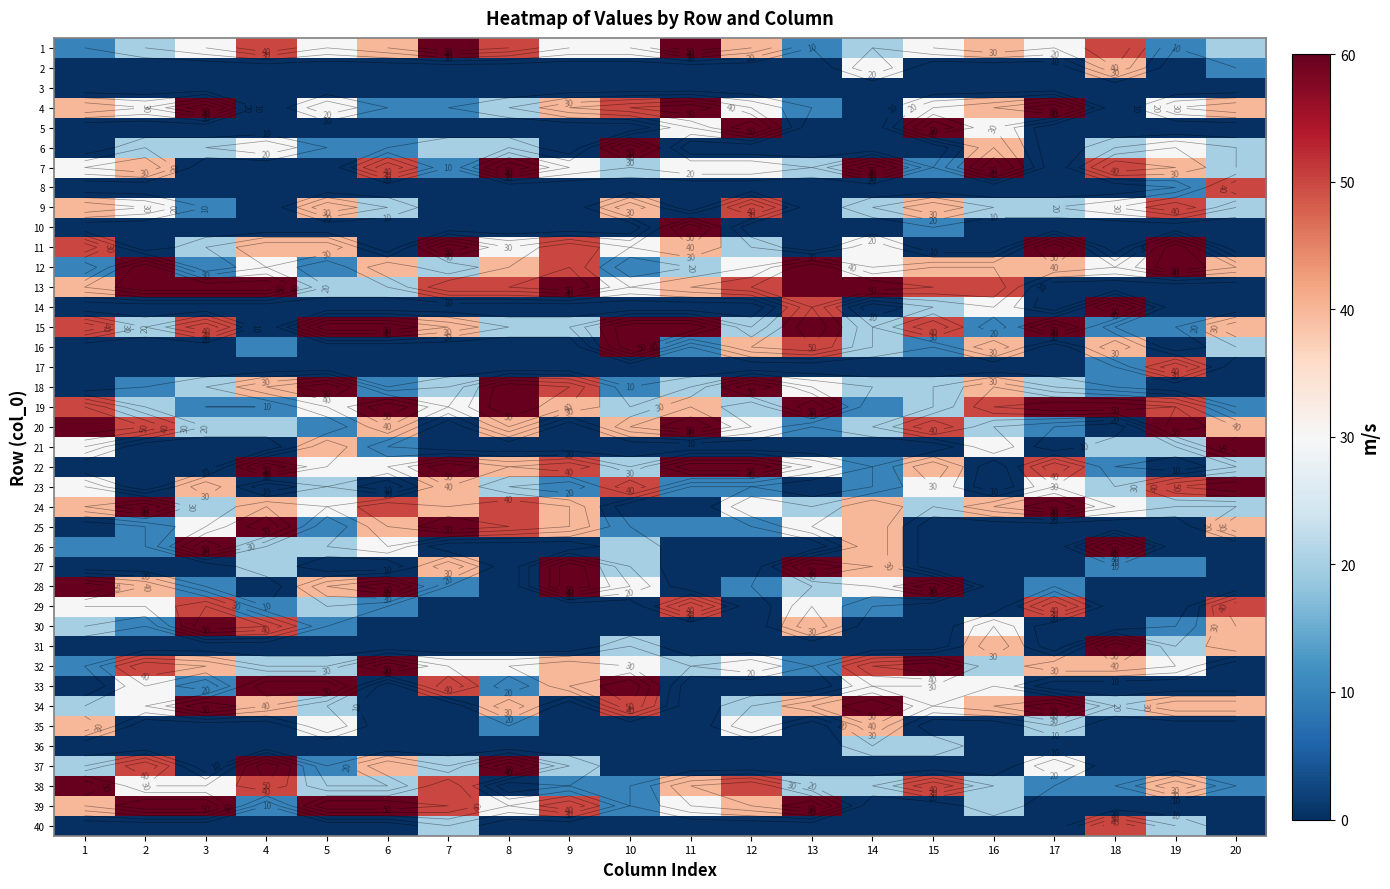

At which category is the sum across all series the highest?

1